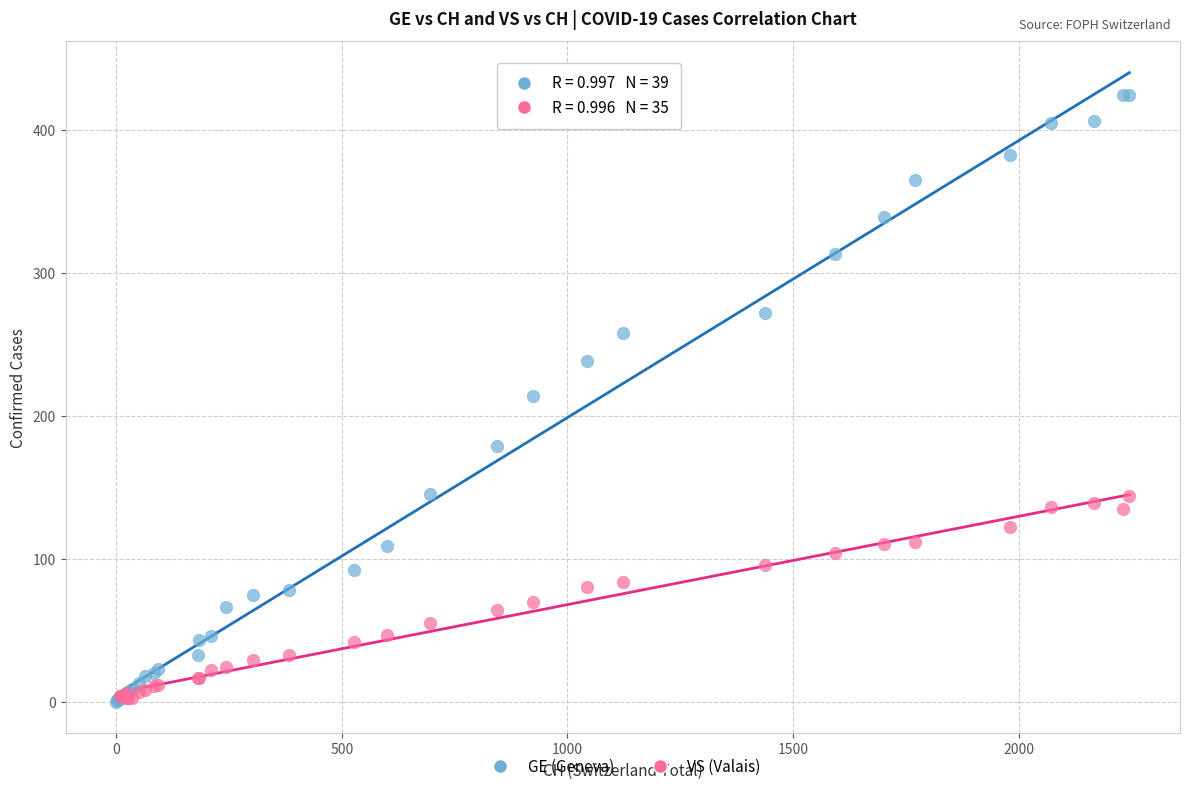

Which series has the widest spread of Y values?

GE (Geneva)